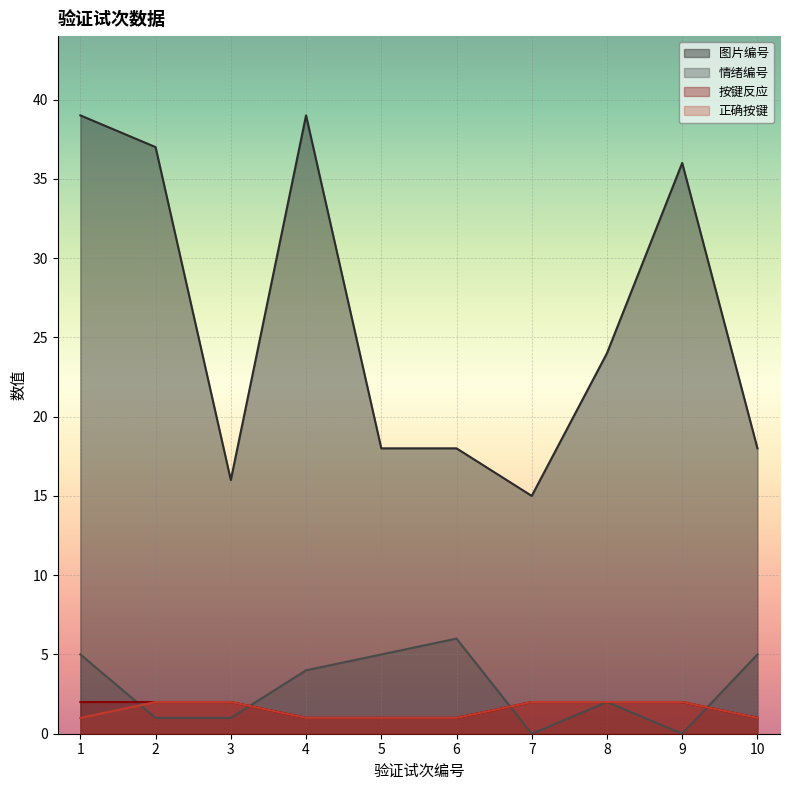

What is the total value across all series at 3?

21